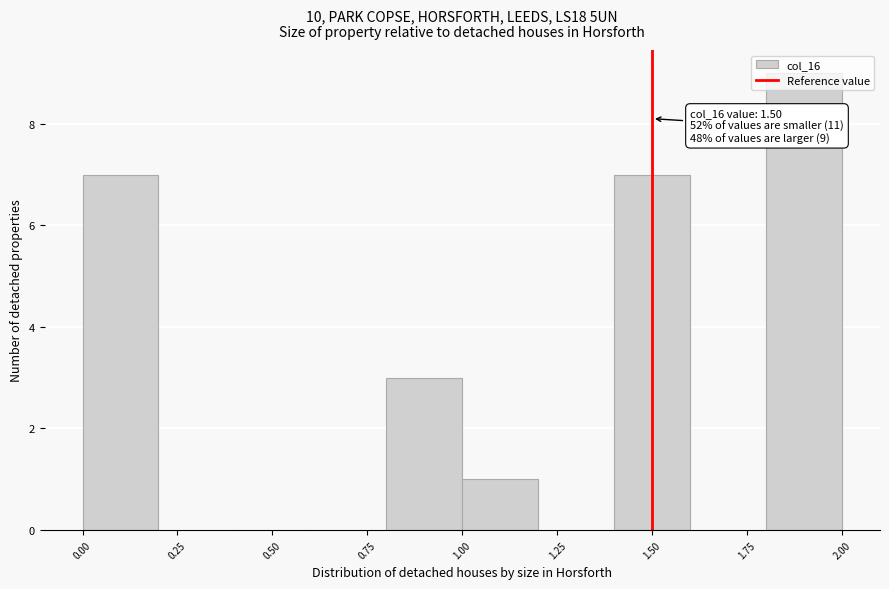

Which range on the x-axis has the tallest bar?

1.8 to 2.0